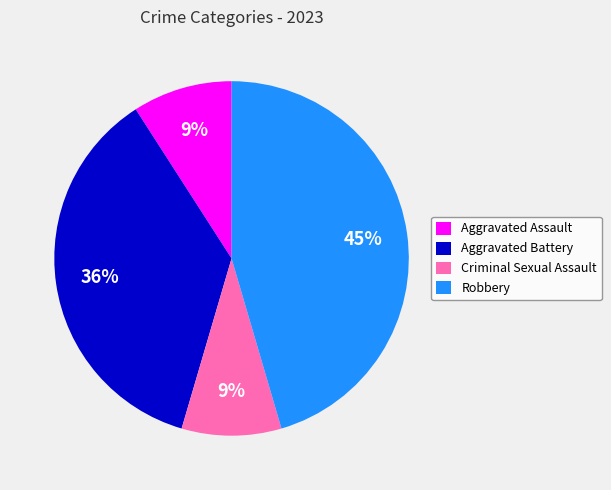

Is the sum of Aggravated Assault and Aggravated Battery greater than half?

No